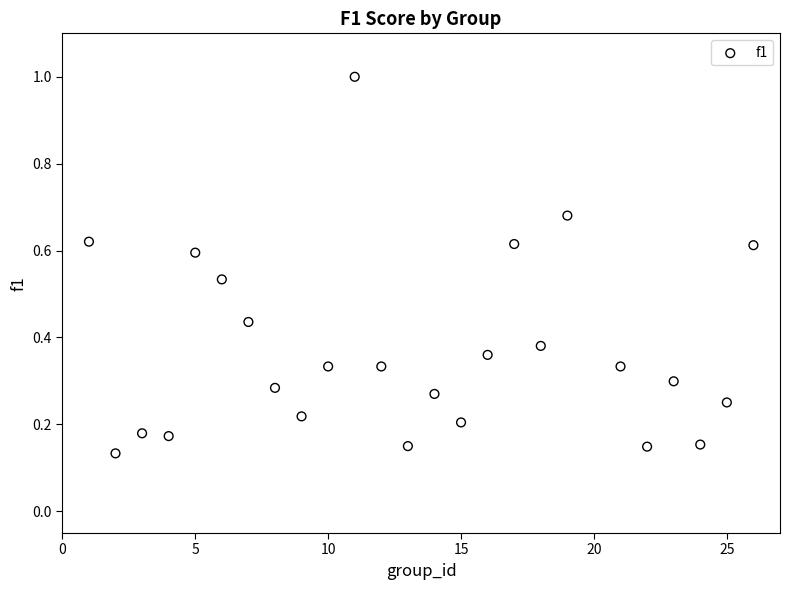

What is the range of X values (max minus min)?

25.0